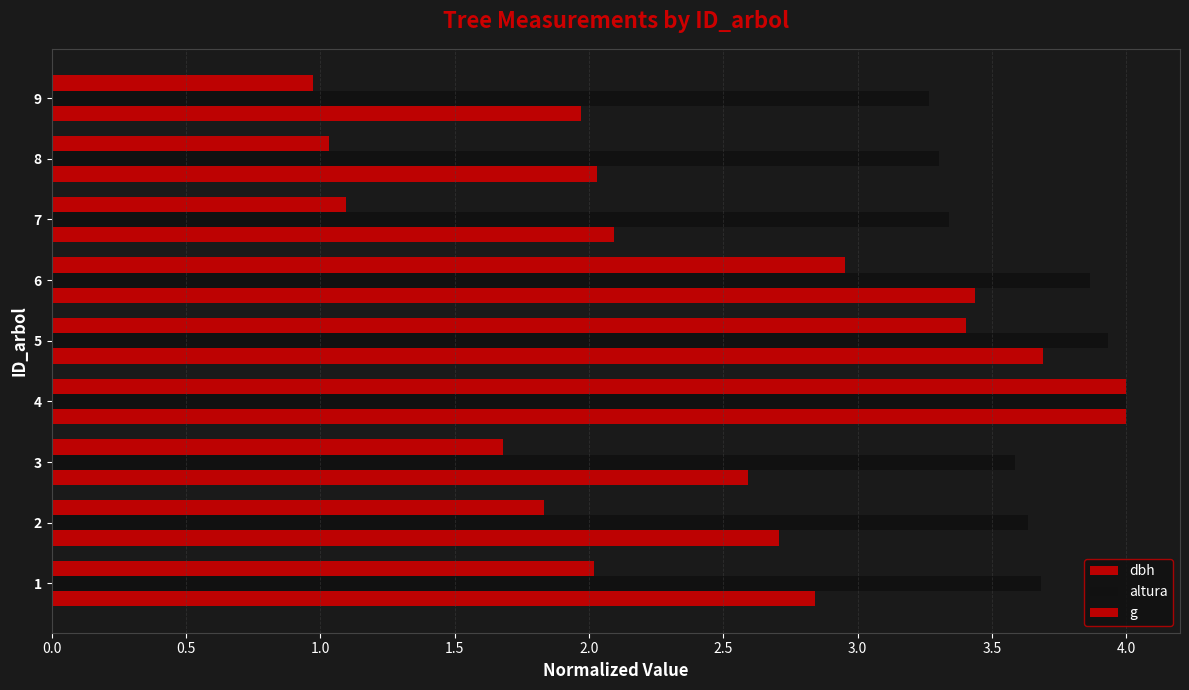

How many distinct data groups are displayed?

3